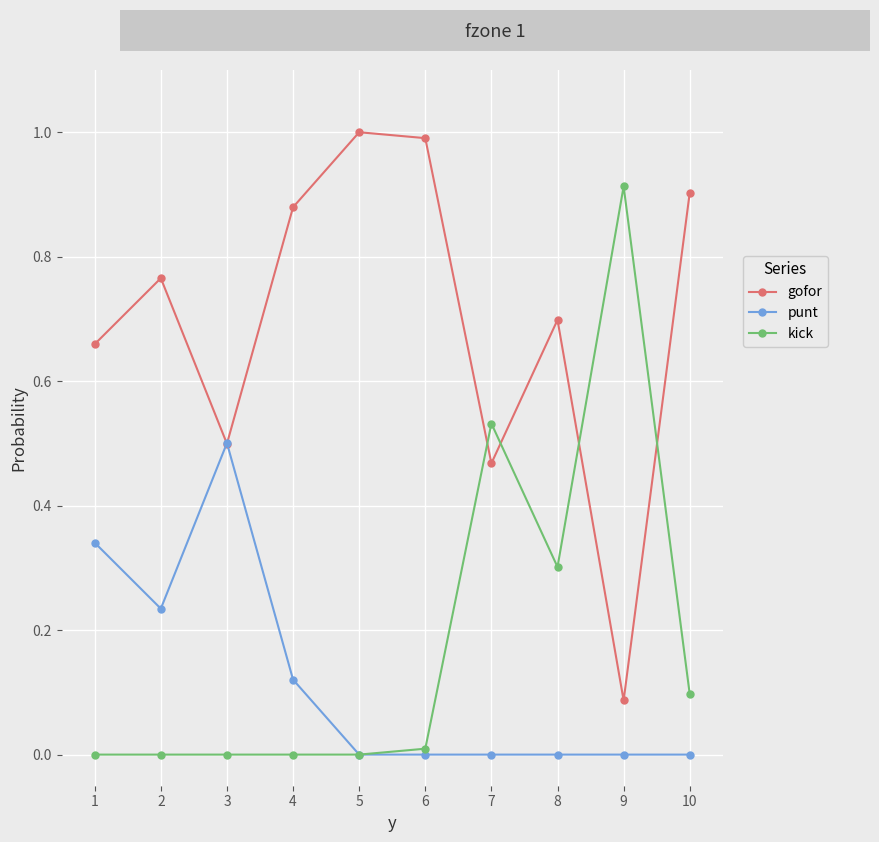

What is the sum of all gofor values?

7.0